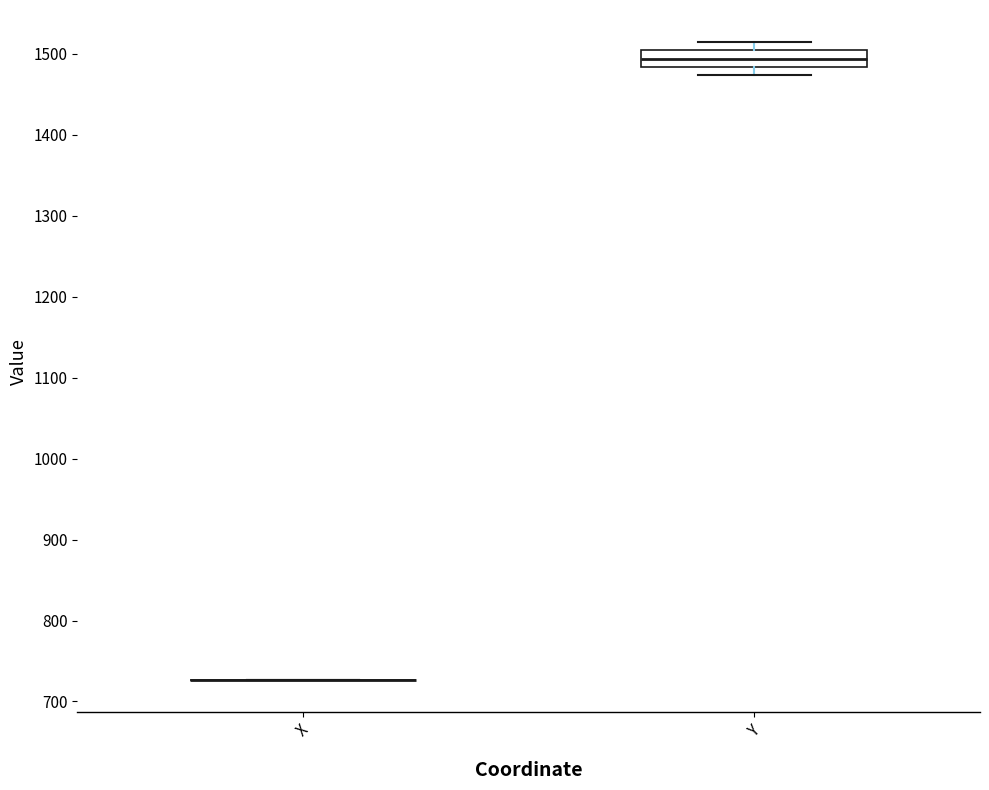

Reading left to right, read every box against the y-axis: the position of its median line, the range the box covers, and the ends of its whiskers. The values are not printed on the chart, so give them approximately, as read against the axis.

X: box collapsed to a line at 730, whiskers 730 to 730
Y: median 1490, box 1480 to 1500, whiskers 1470 to 1510